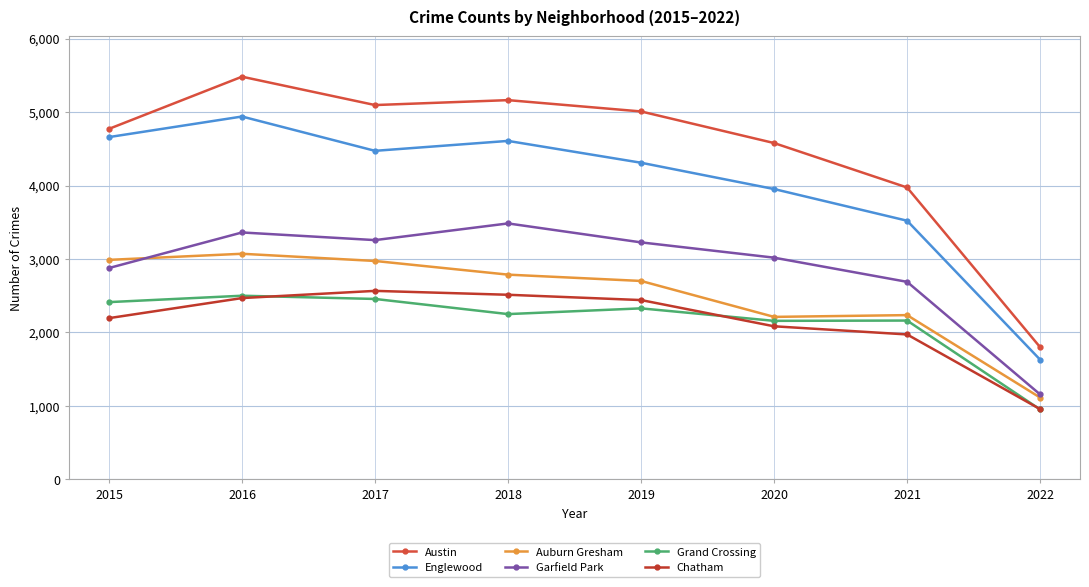

What is the difference between the maximum and minimum values in the Garfield Park series?

2327